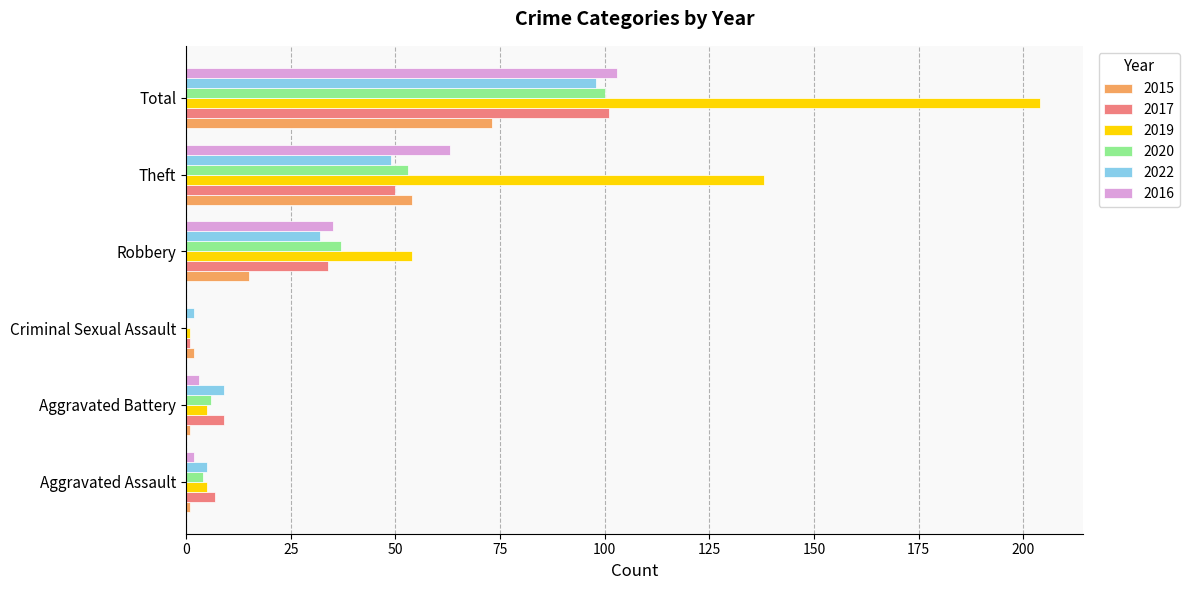

What is the maximum value for 2017?

101